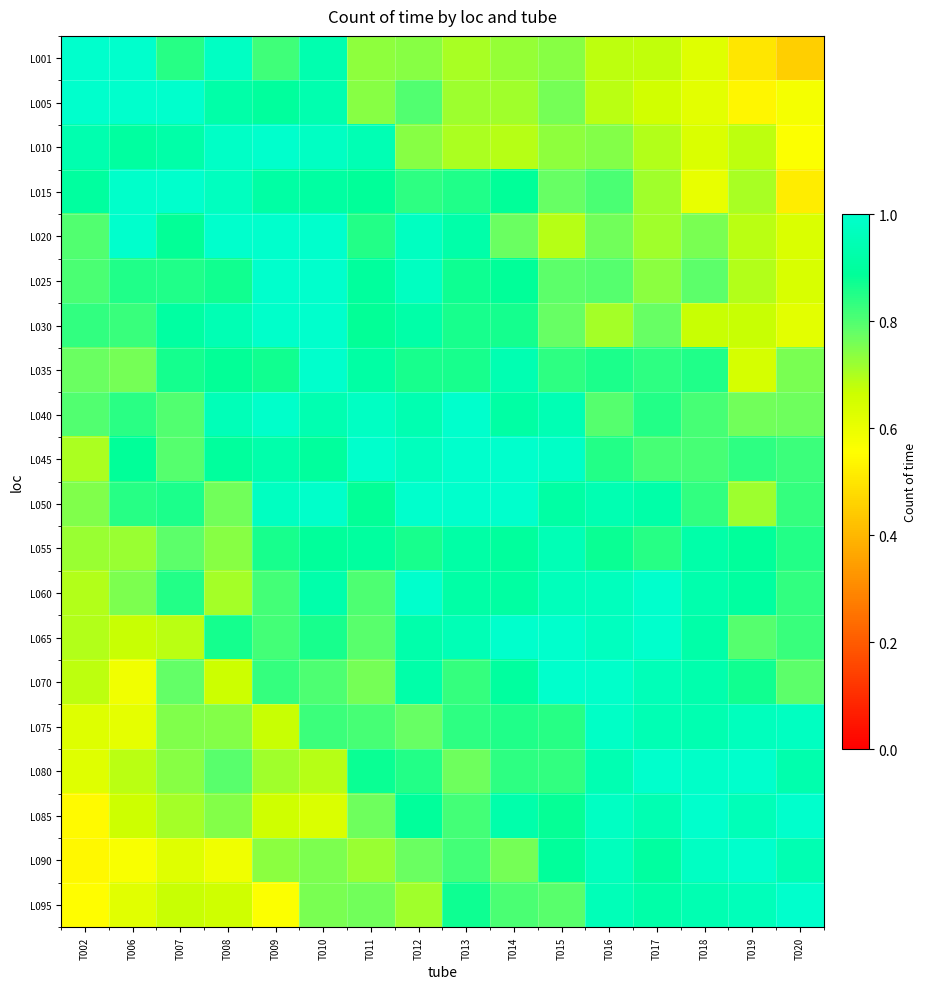

At how many categories does at least one series exceed 0?

16